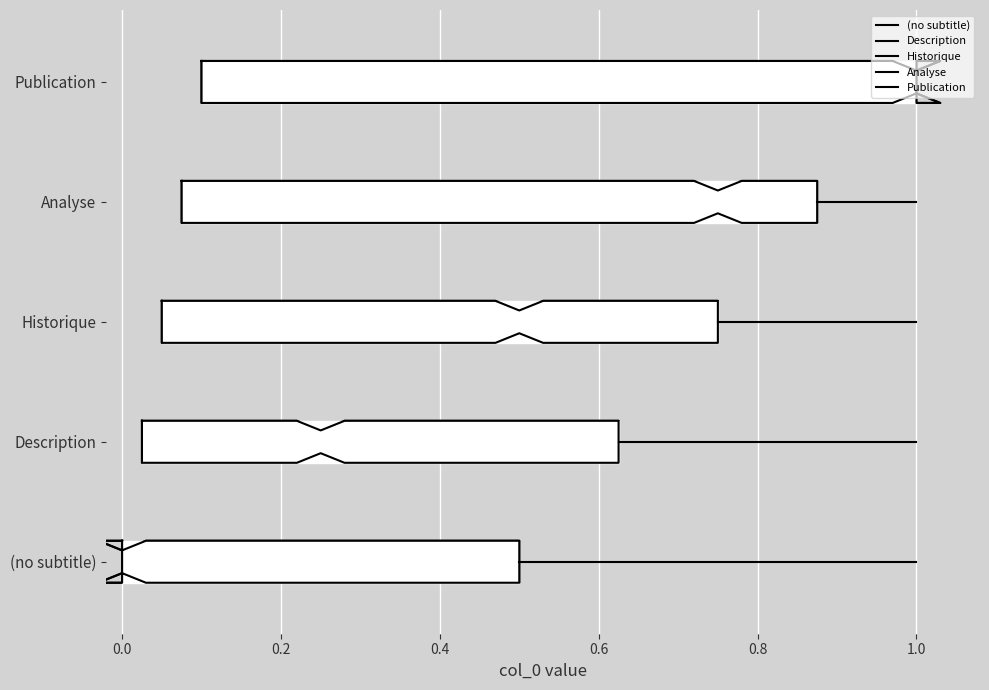

What is the difference between the second highest and second lowest values in the Publication series?

0.3